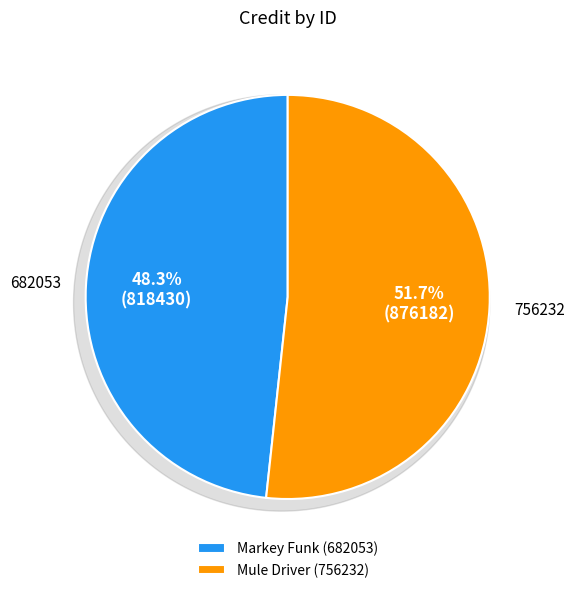

Which category has the biggest portion of the pie?

756232